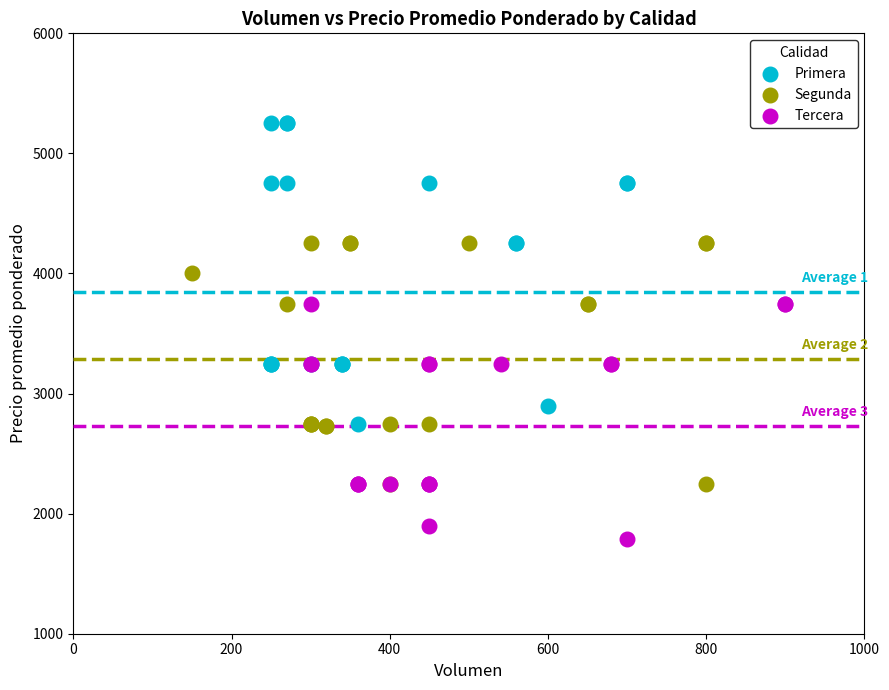

Which series contains the highest Y value?

Primera